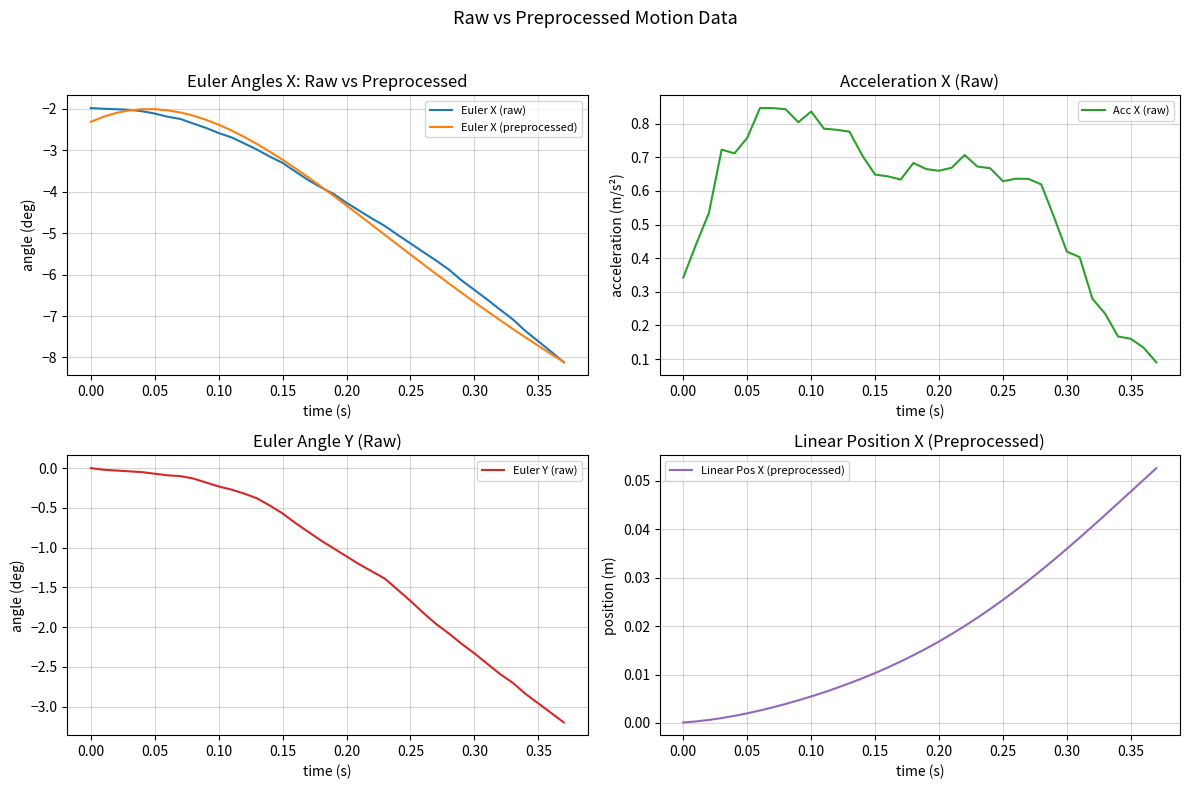

The Euler Y (raw) series shows -2.1 at 0.00. True or false?

False